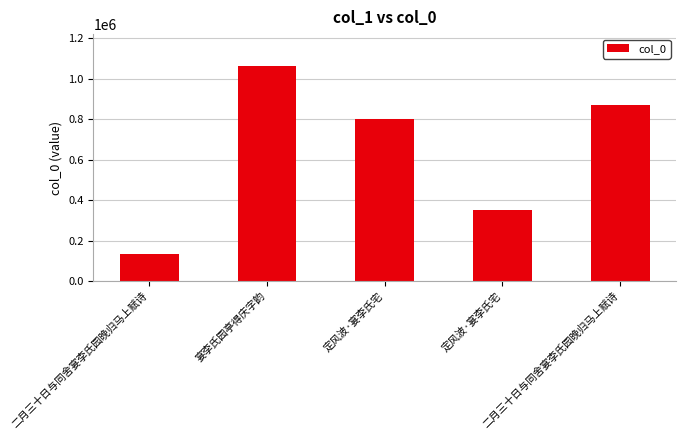

The value at 宴李氏园亭得庆字韵 is 1478718. True or false?

False